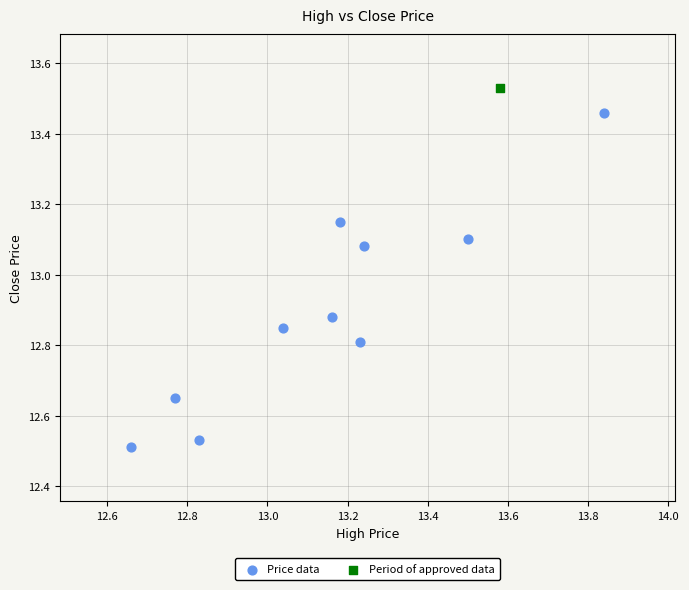

What are all the series names shown in the legend?

Price data, Period of approved data